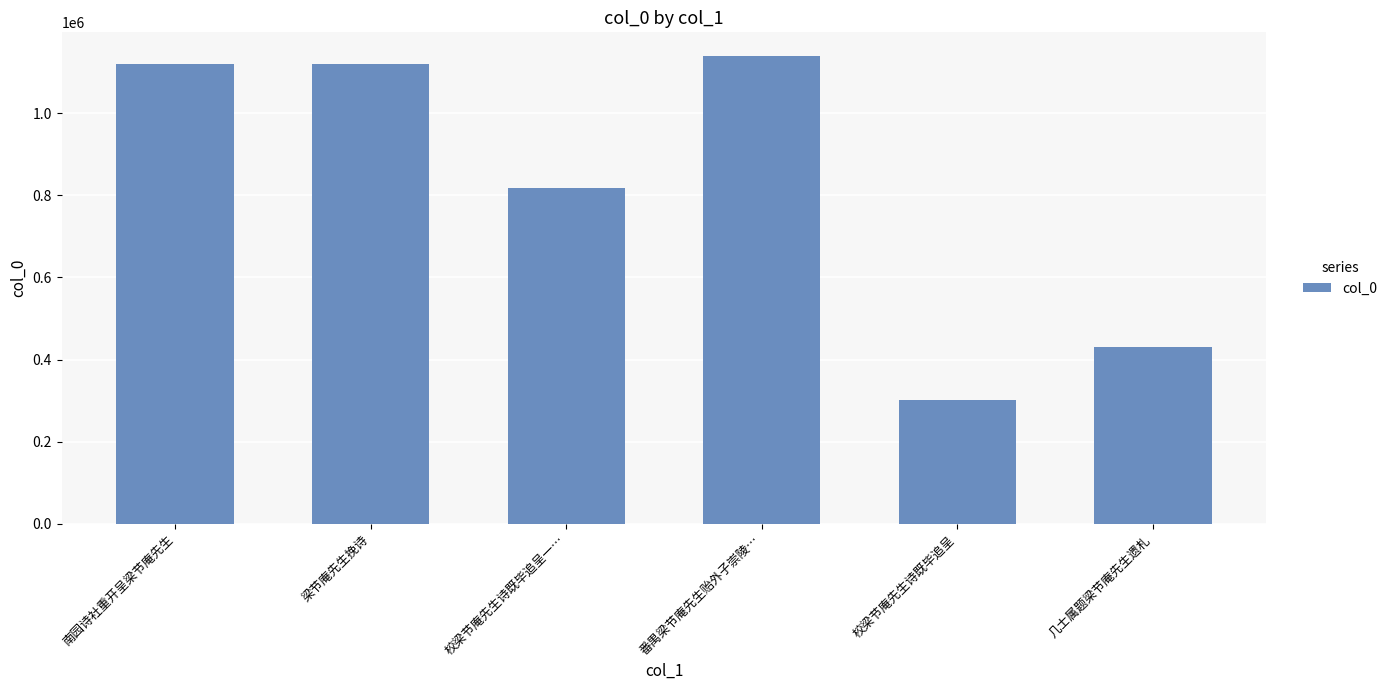

What is the minimum value shown in the chart?

302478